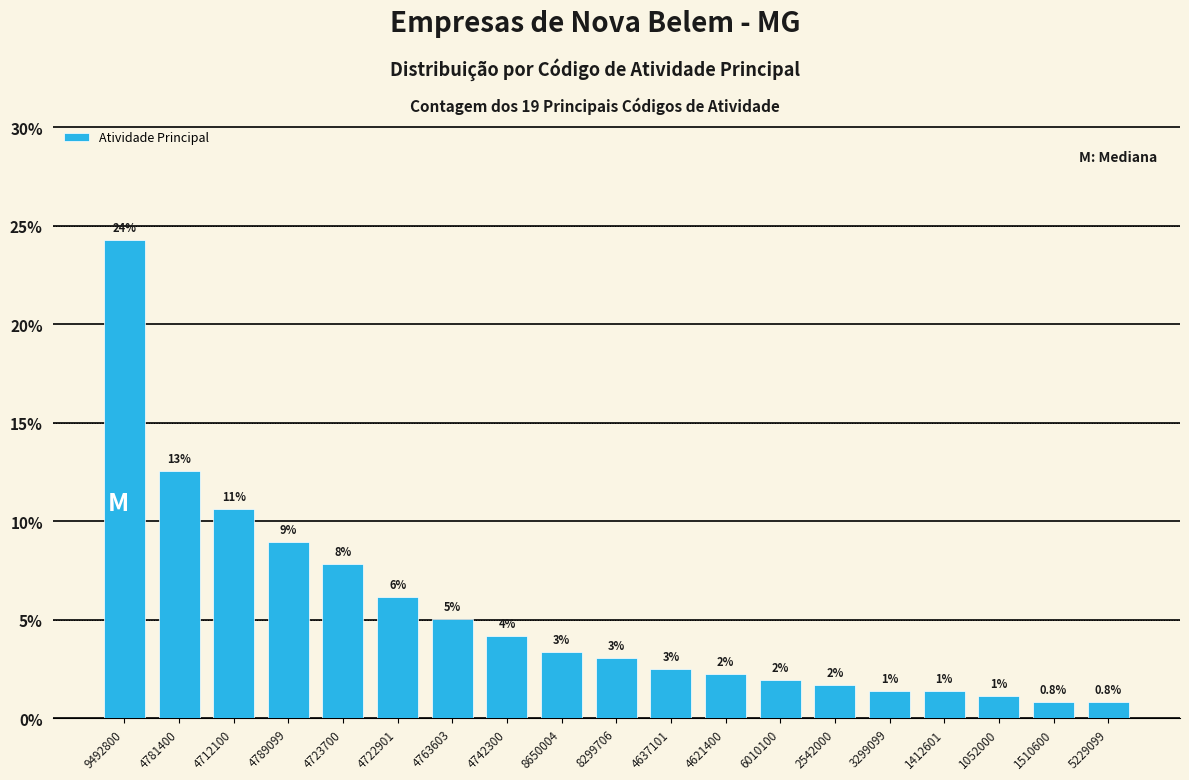

What value does the data have at 2542000?

1.7